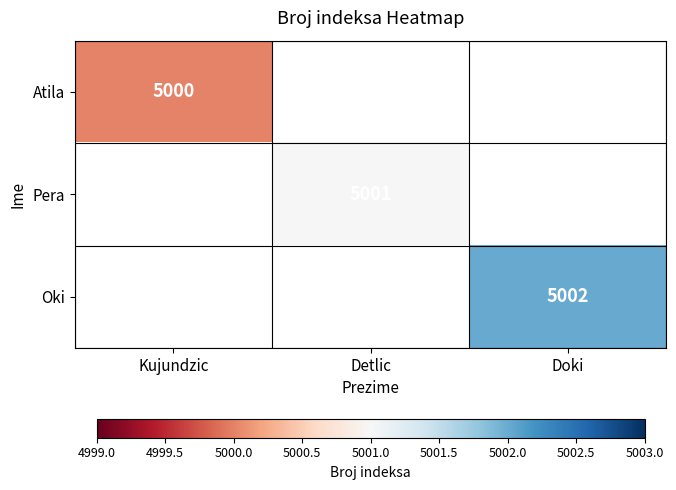

True or false: Pera has a value of 5001 at Detlic.

True